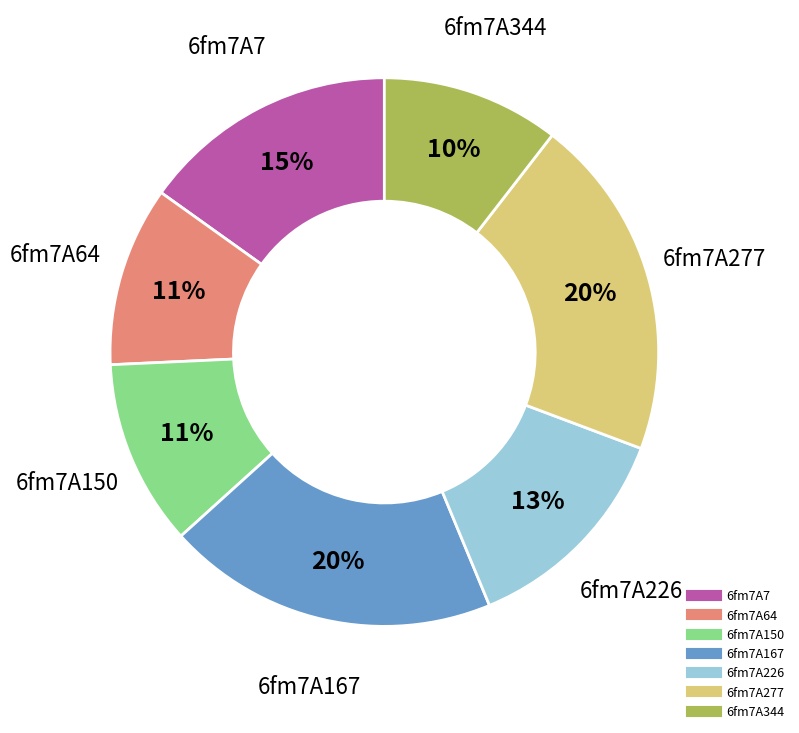

Is the sum of 6fm7A344 and 6fm7A167 greater than half?

No